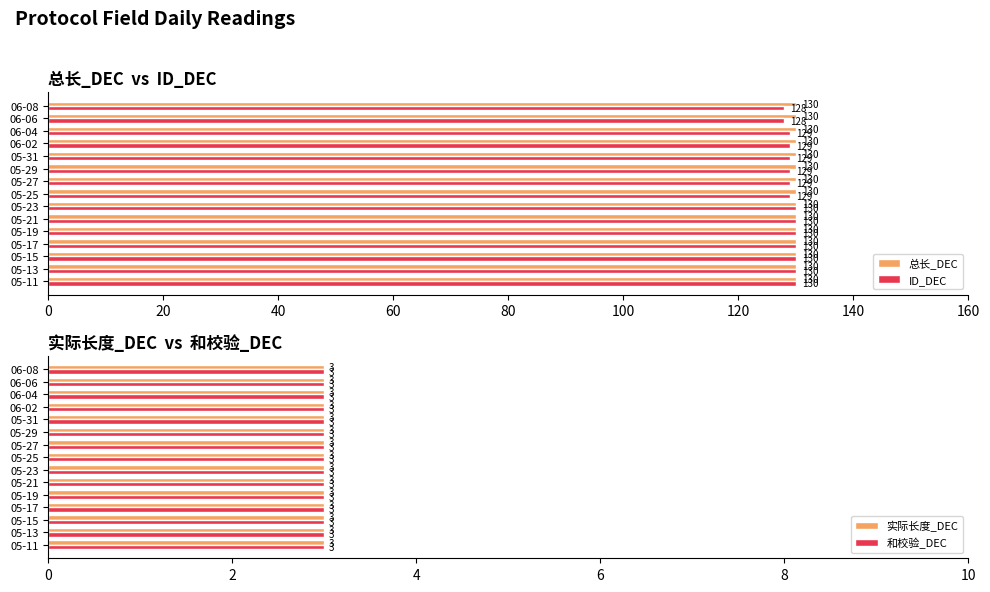

How many groups of bars are there?

15